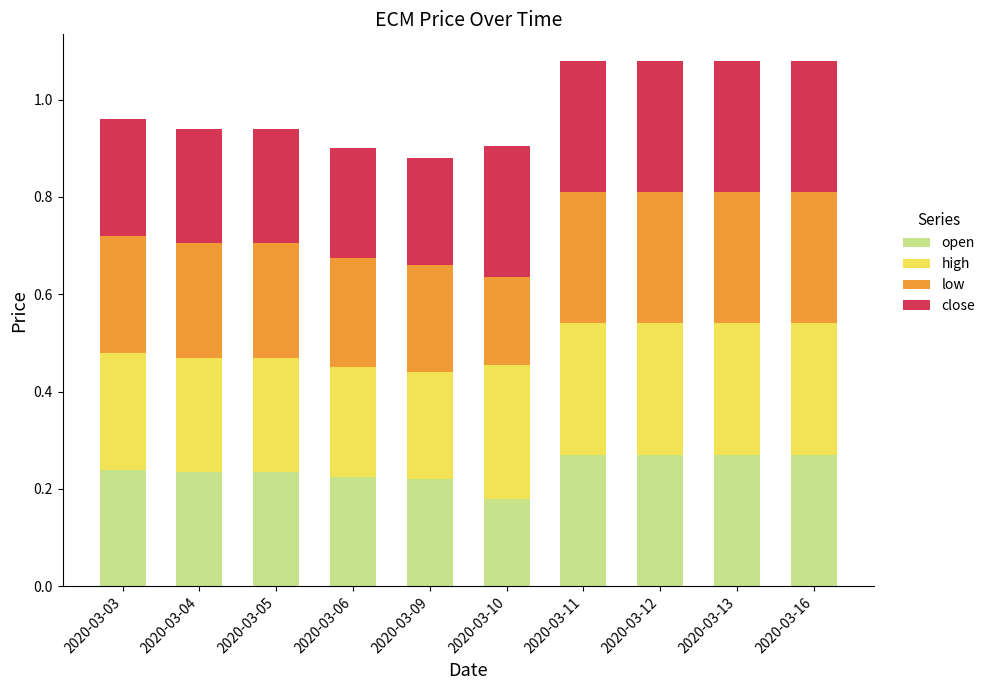

What is the total value across all series at 2020-03-09?

0.9